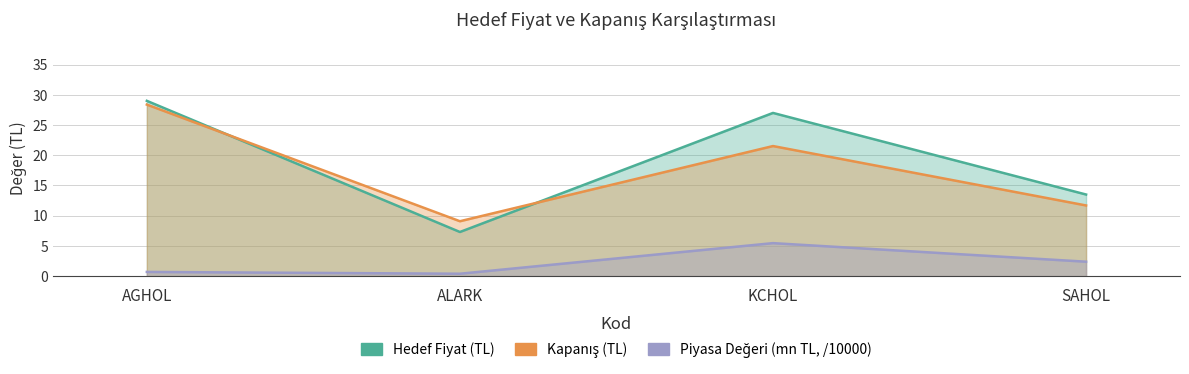

Where does the Hedef Fiyat (TL) series first go above 27?

AGHOL